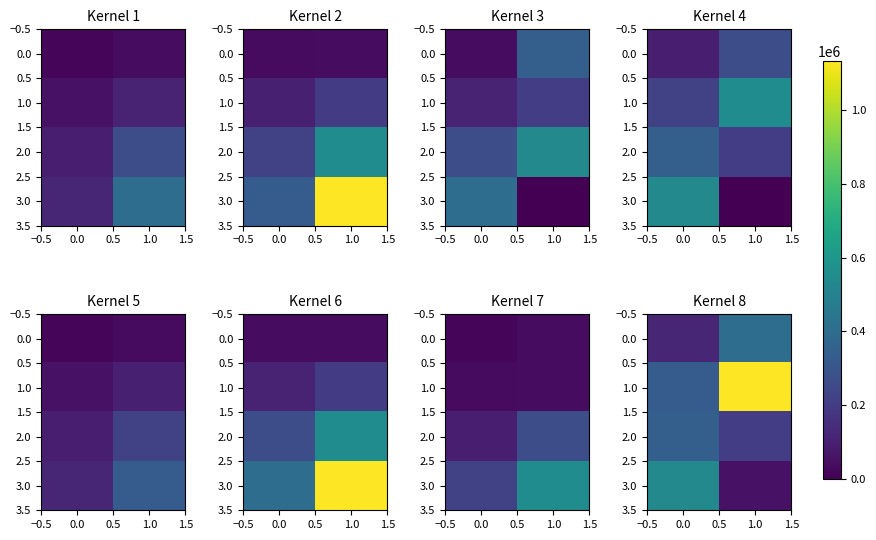

At 0.0, list the series in order from largest to smallest.

3.0, 2.0, 1.0, 0.0